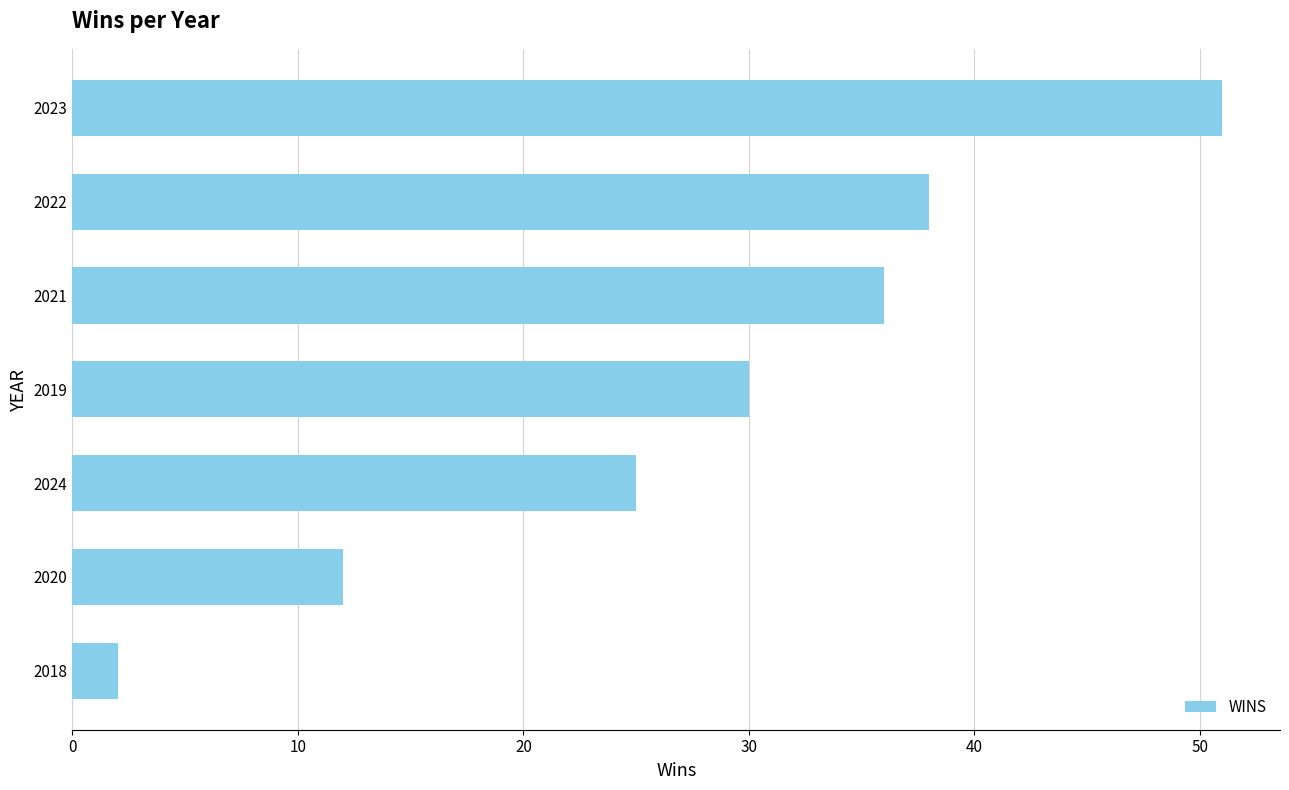

What is the approximate value at 2022, to the nearest 5?

40